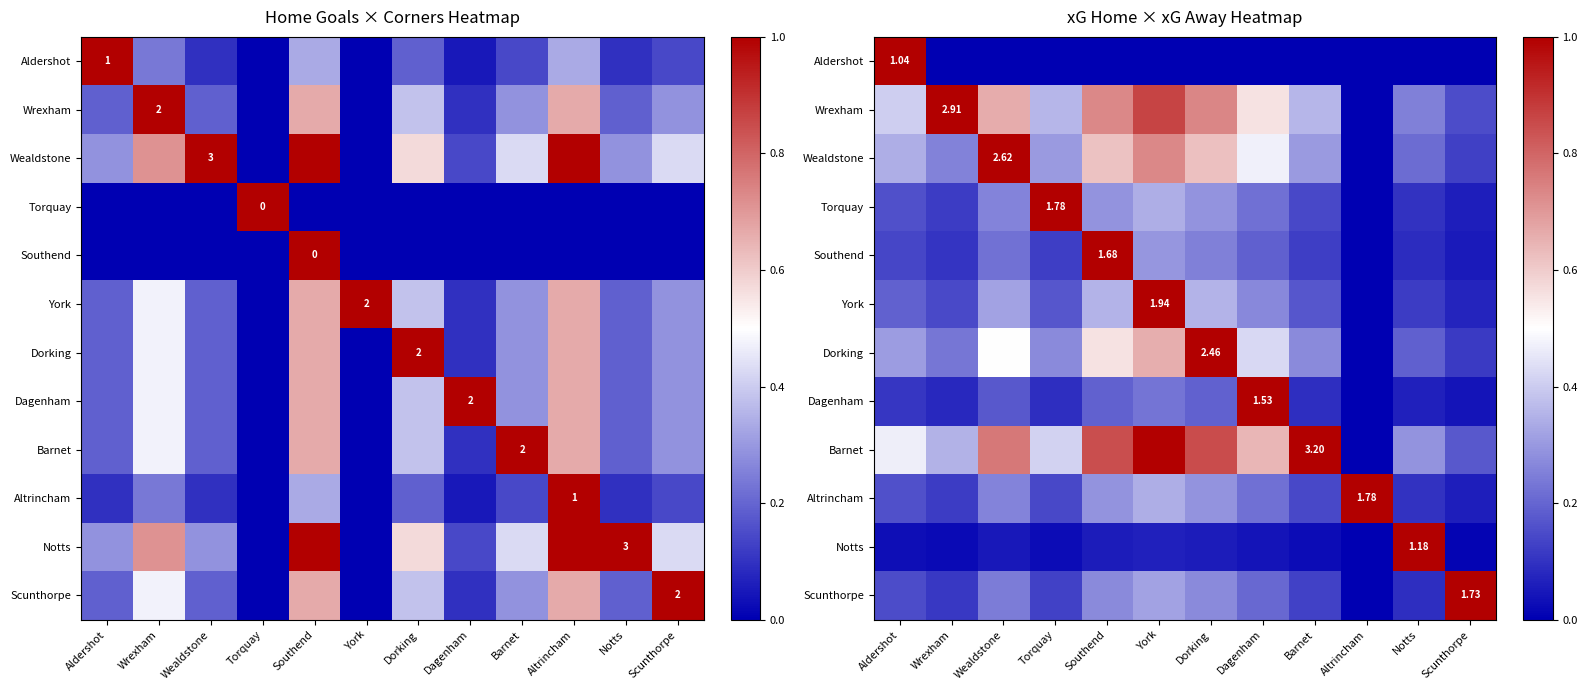

Is the value of Dagenham at Scunthorpe greater than the value of Wealdstone at Scunthorpe?

No